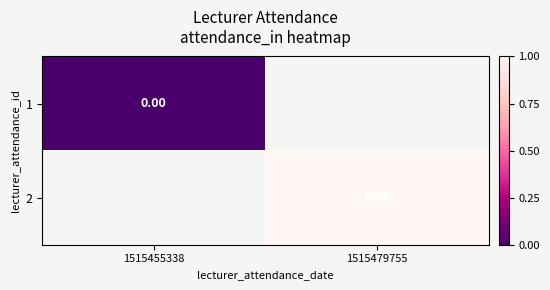

Is the value of 2 at 1515479755 greater than the value of 1 at 1515455338?

Yes